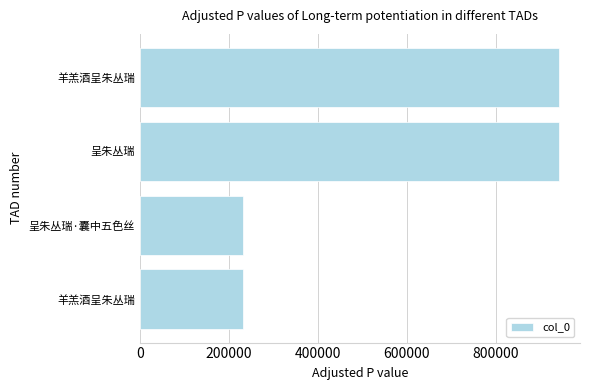

How many data points are less than 942205?

2